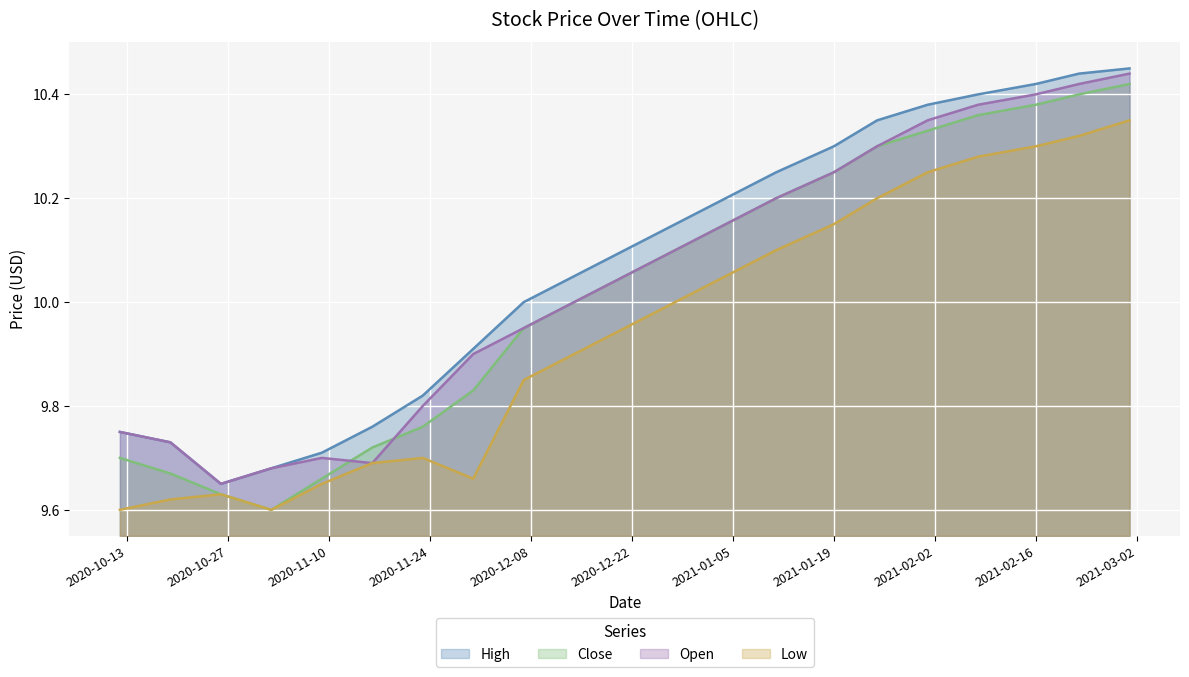

Is it true that Open equals 17.3 at 2020-12-07?

False